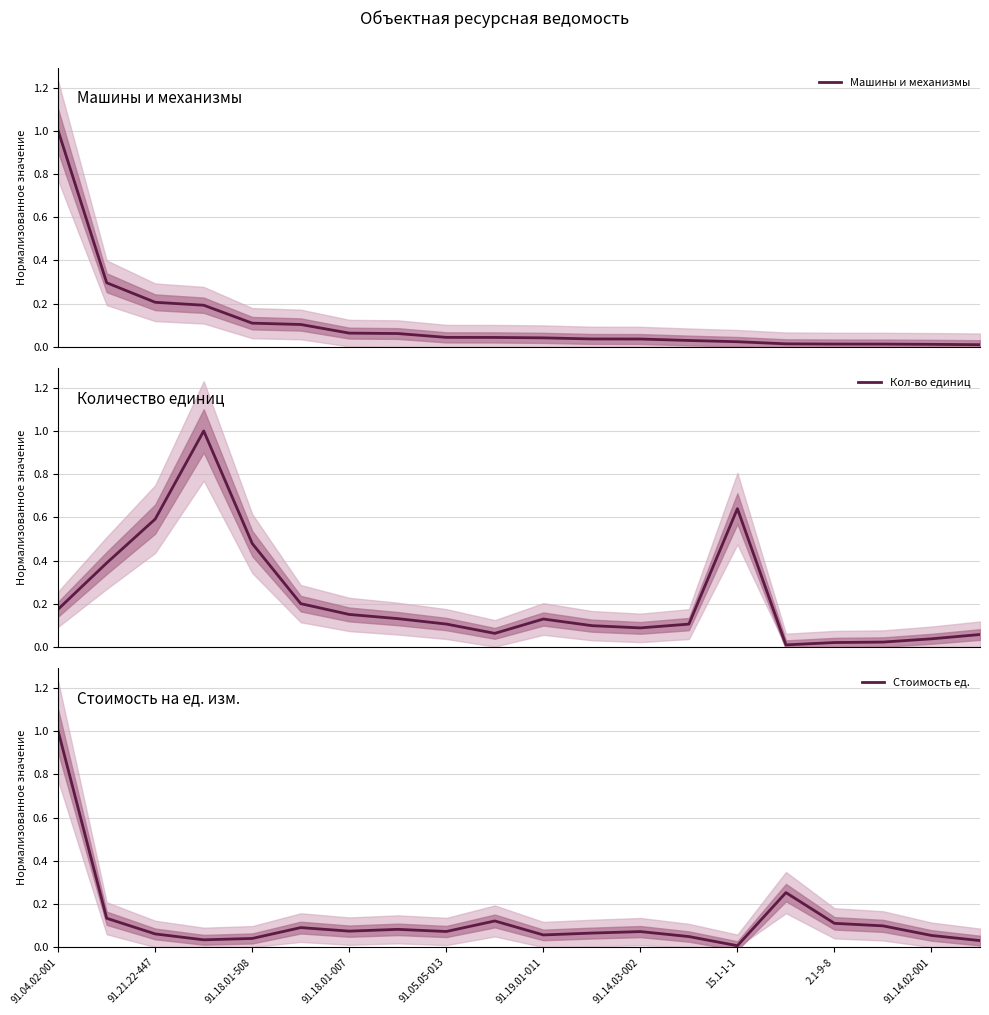

At which category is the sum across all series the highest?

91.04.02-001